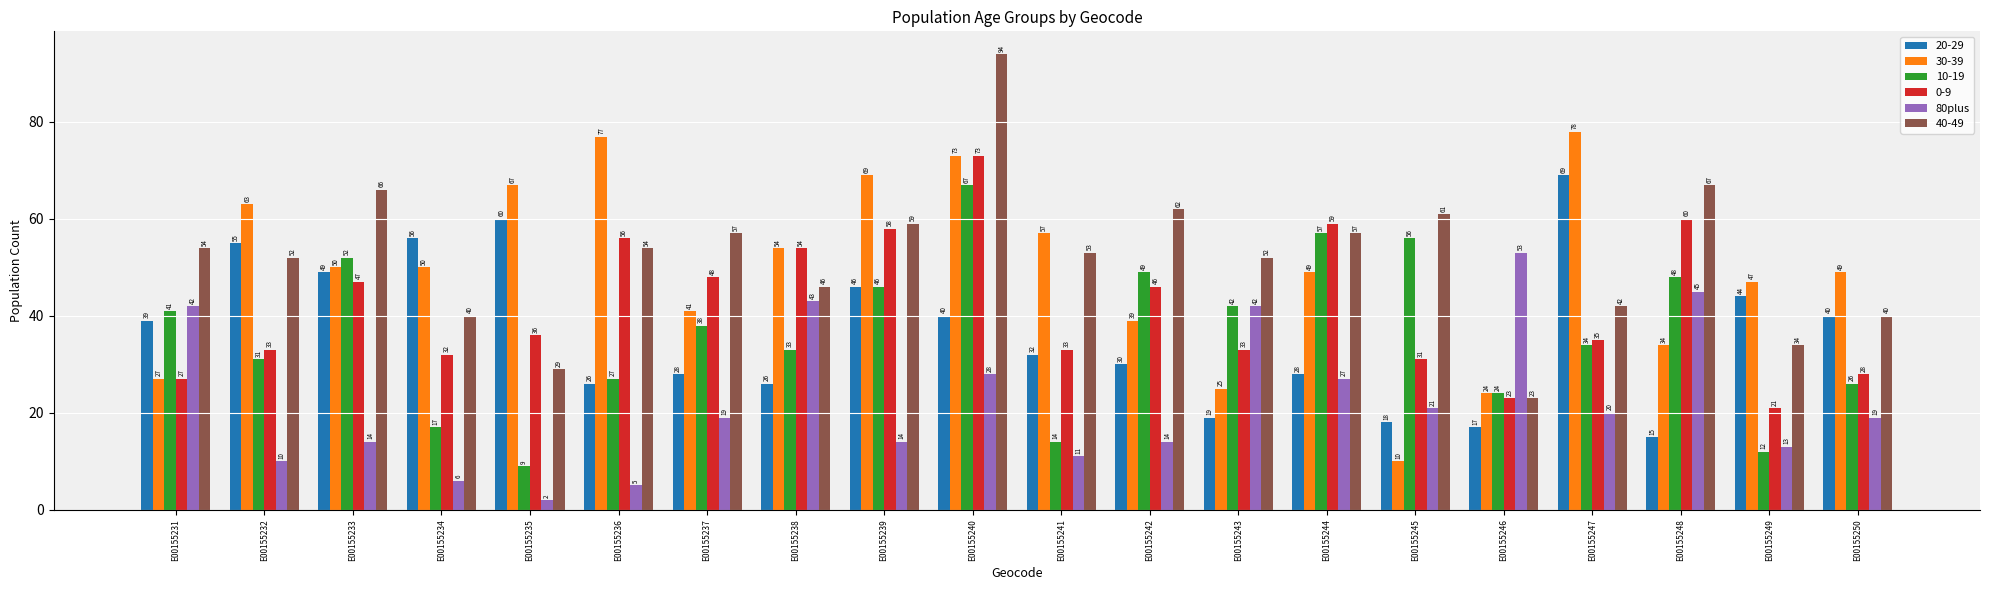

The value of 40-49 at E00155244 is 101. True or false?

False